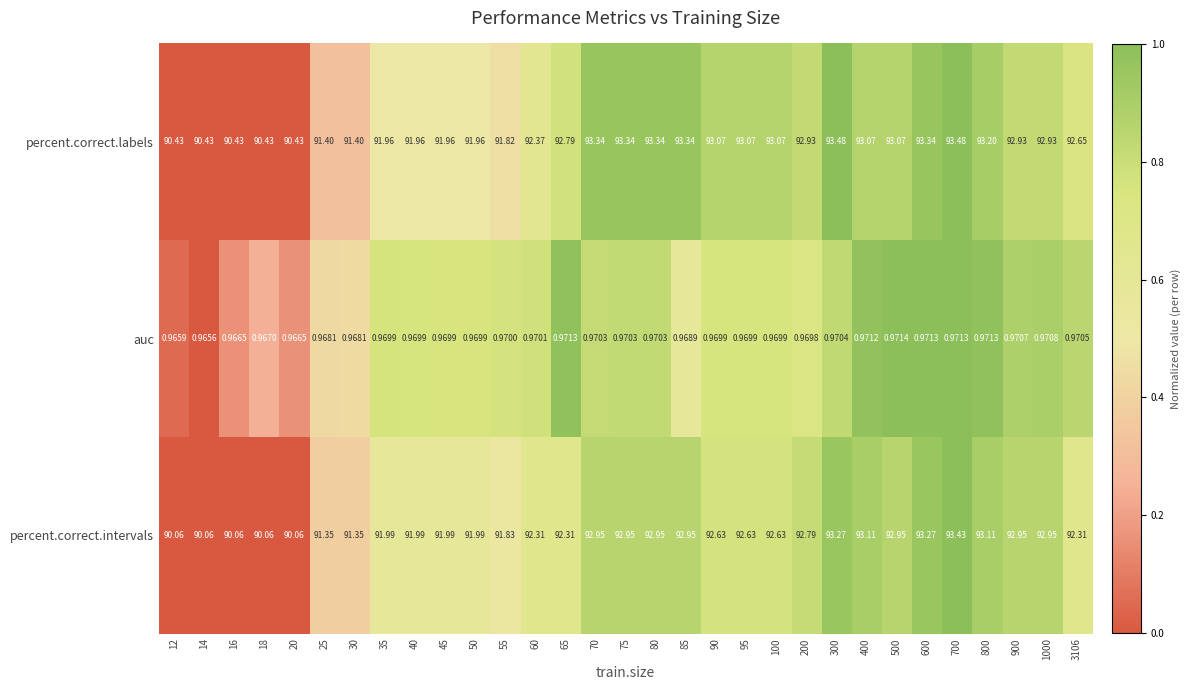

Rank the series at 3106 from lowest to highest value.

auc, percent.correct.intervals, percent.correct.labels